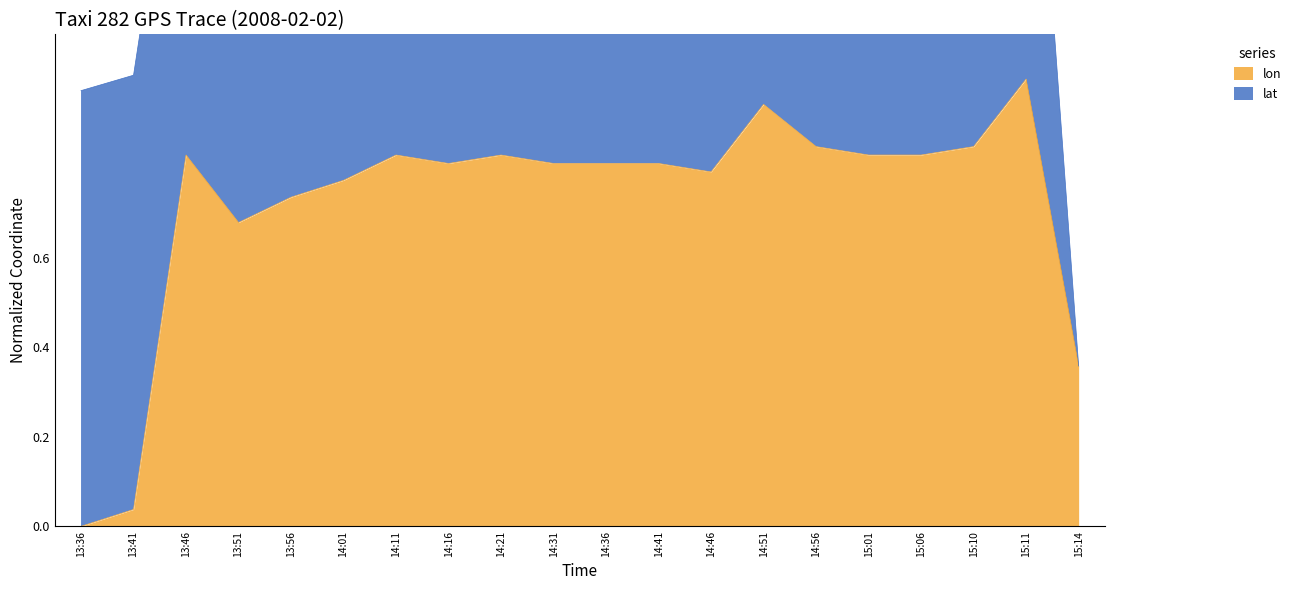

The value at 15:14 is 0.4. True or false?

True